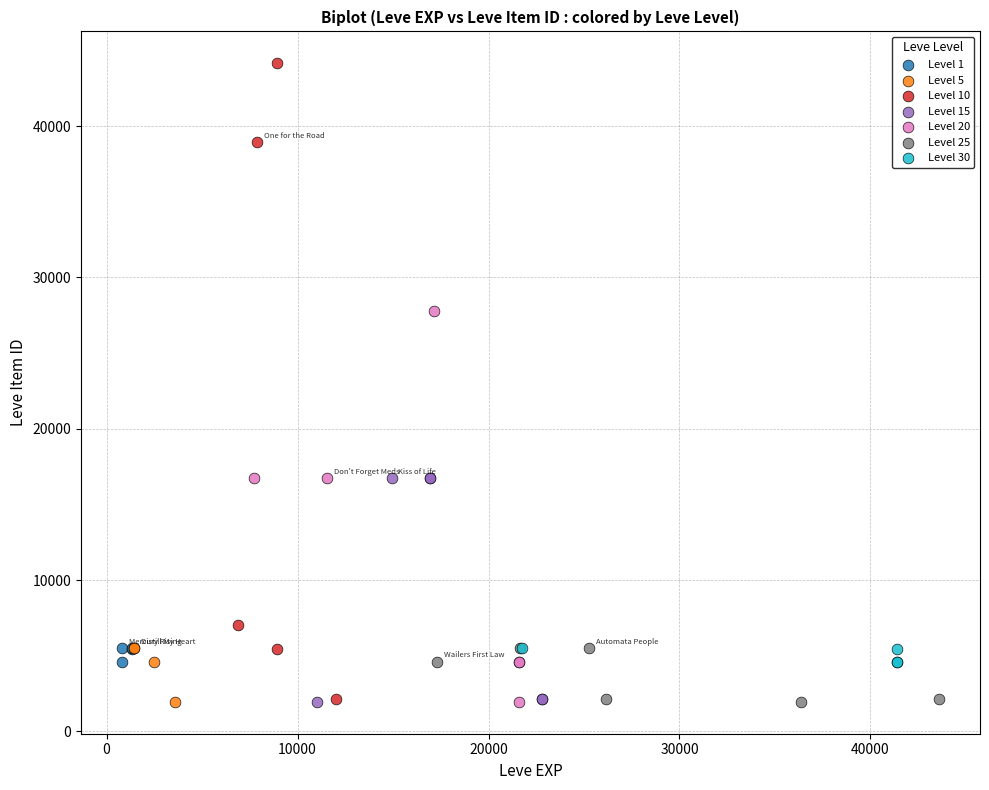

Which series has the widest spread of Y values?

Level 10